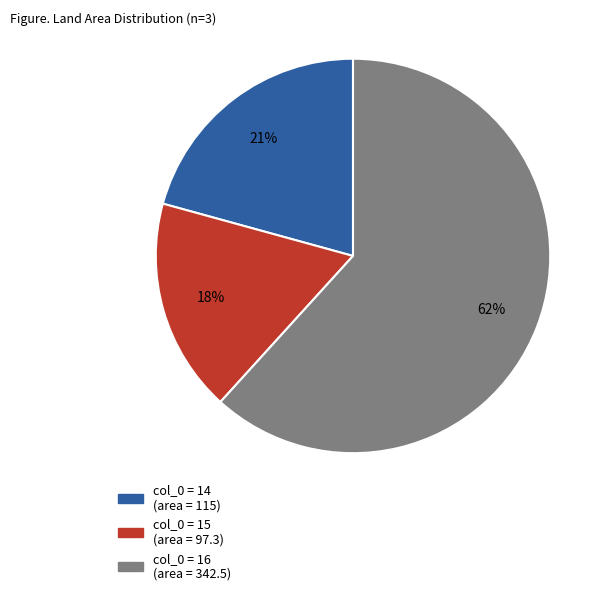

Does any single category account for the majority?

Yes